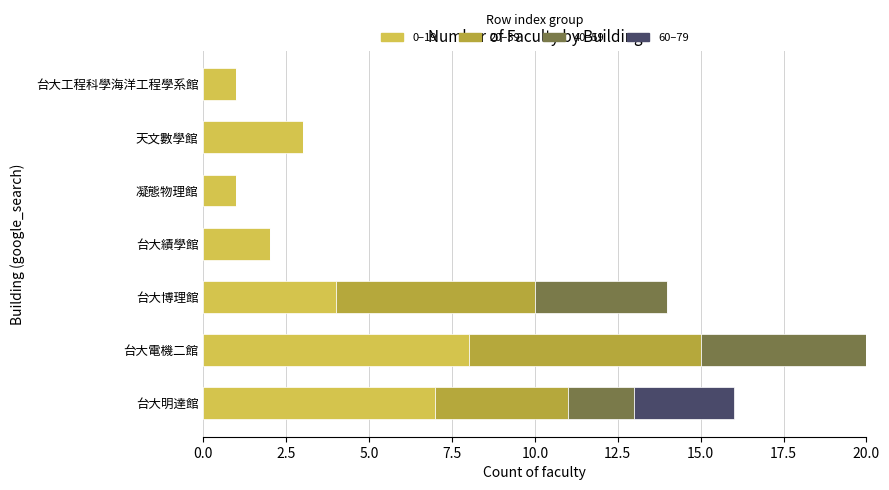

Is it true that 0–19 equals 7 at 台大明達館?

True